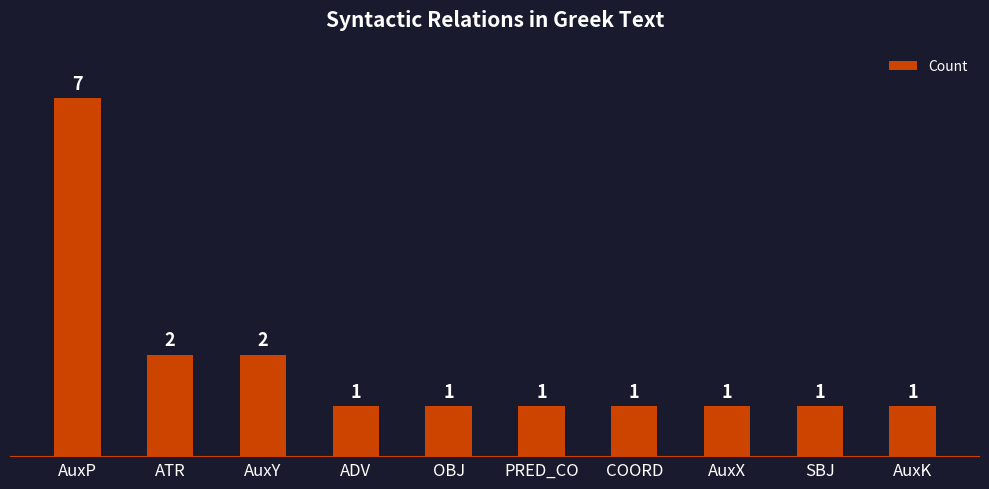

Is it true that the value at ADV is 0?

False